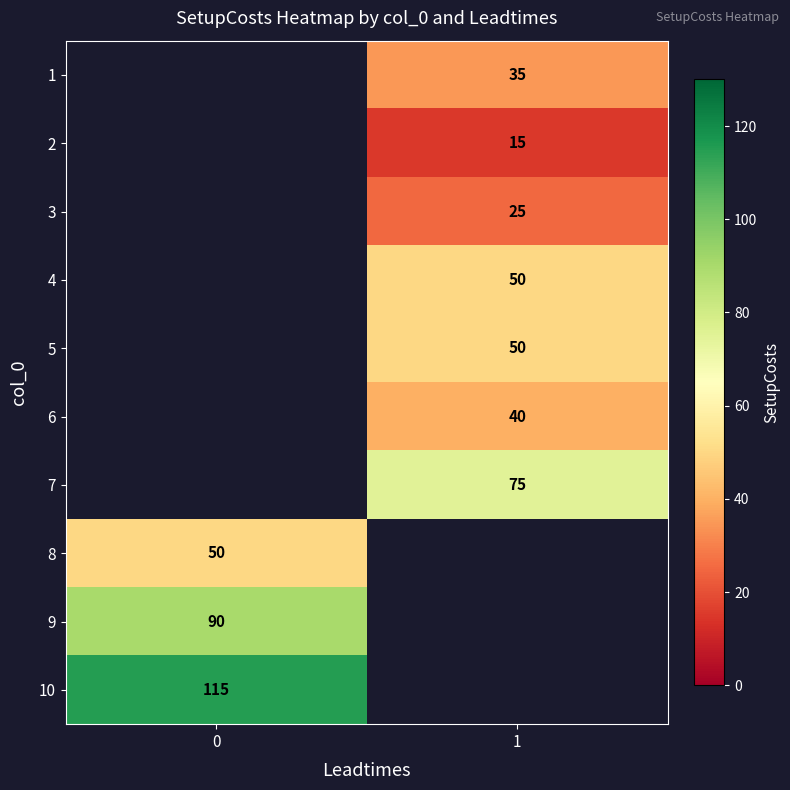

True or false: 6 has a value of 20 at 1.

False